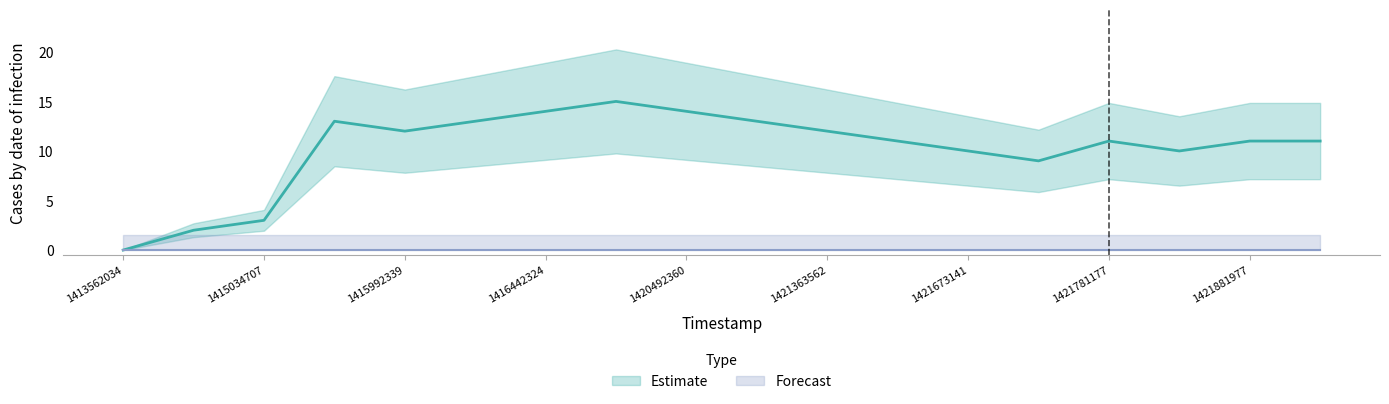

Which has a higher value, 1414761136 or 1416251533?

1416251533